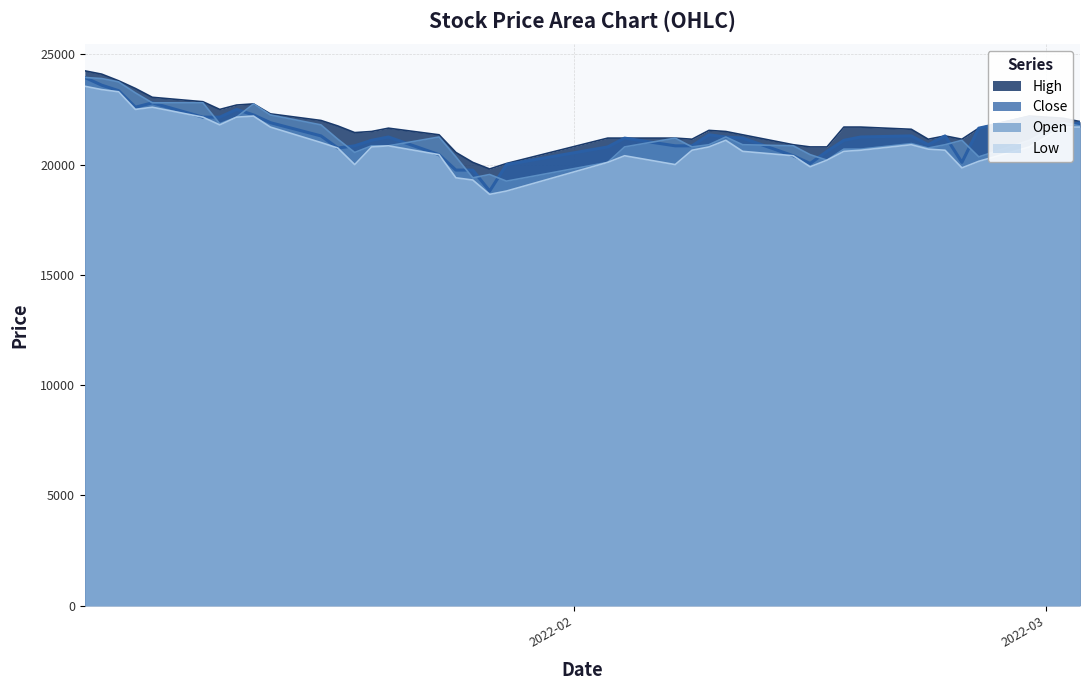

Which series has the largest total across all categories?

High